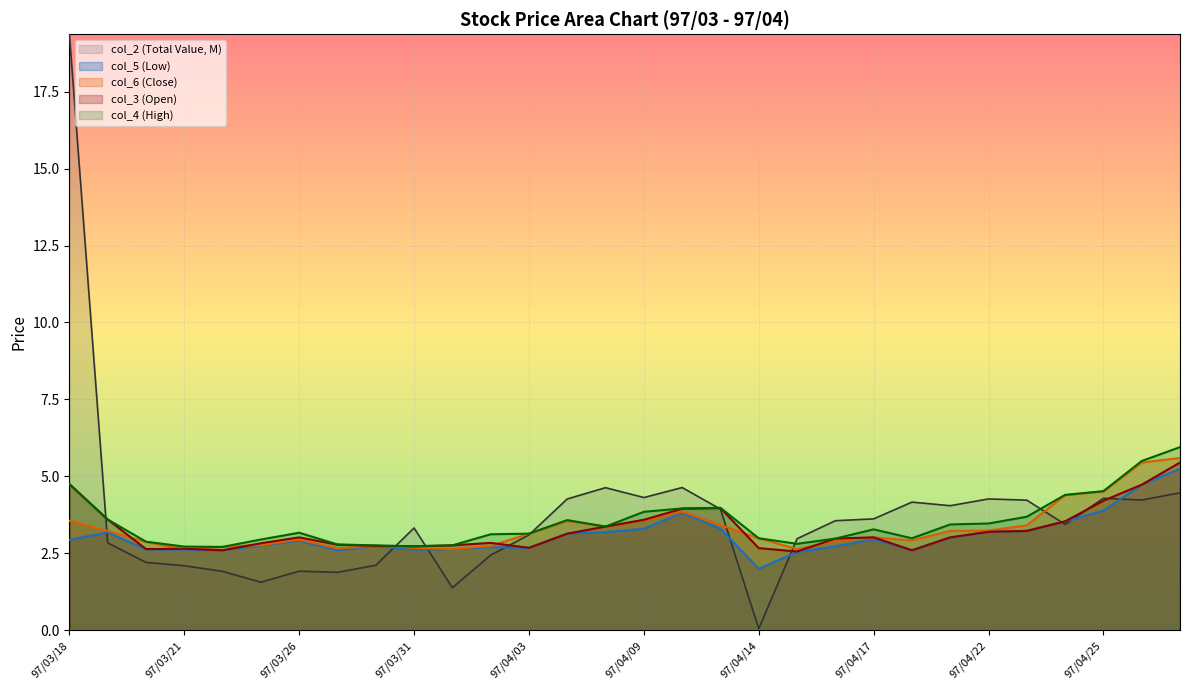

At how many categories does at least one series exceed 11?

1